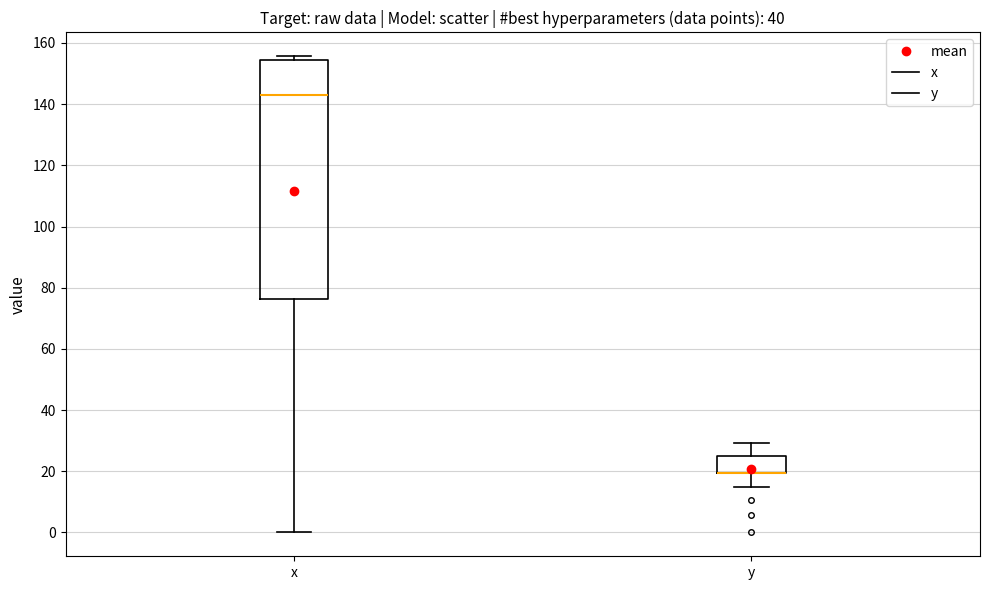

Where does the upper whisker of the box for y end on the y-axis? The values are not printed on the chart, so give them approximately, as read against the axis.

30